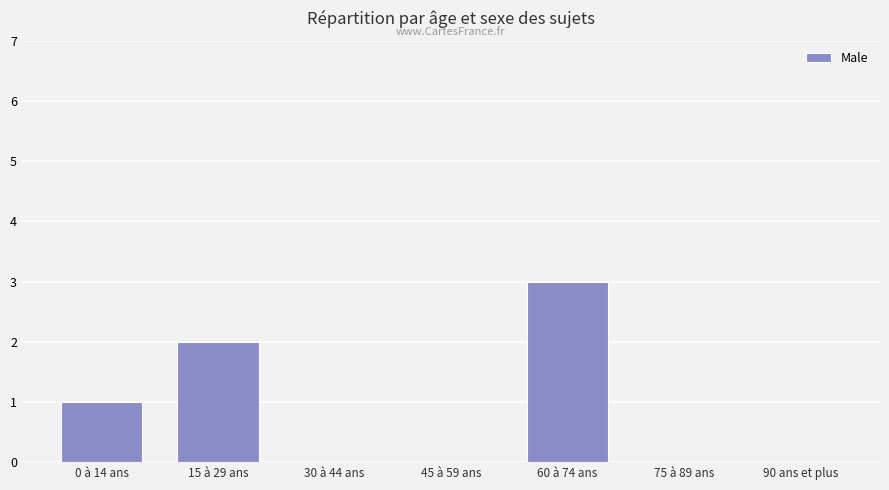

Which category has the highest value across all series?

60 à 74 ans